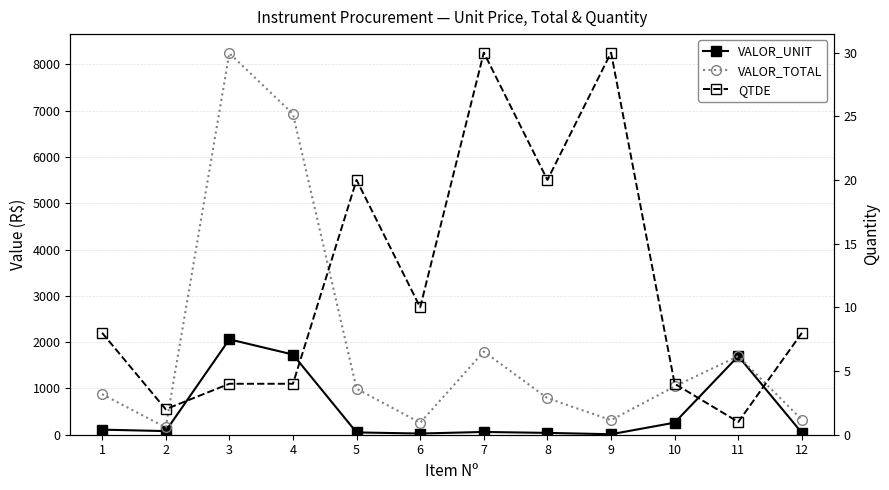

What is the value of the VALOR_TOTAL point at the 2nd from the left?

157.0